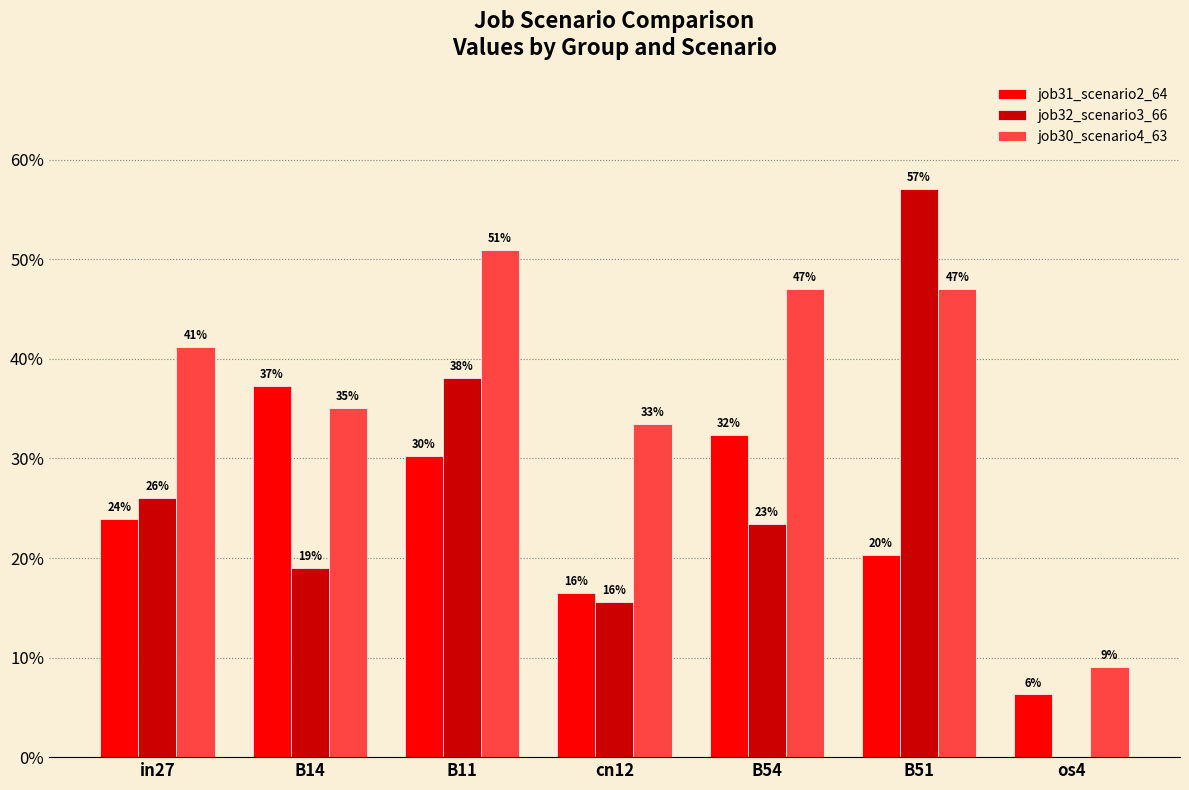

Does the chart contain stacked bars?

No